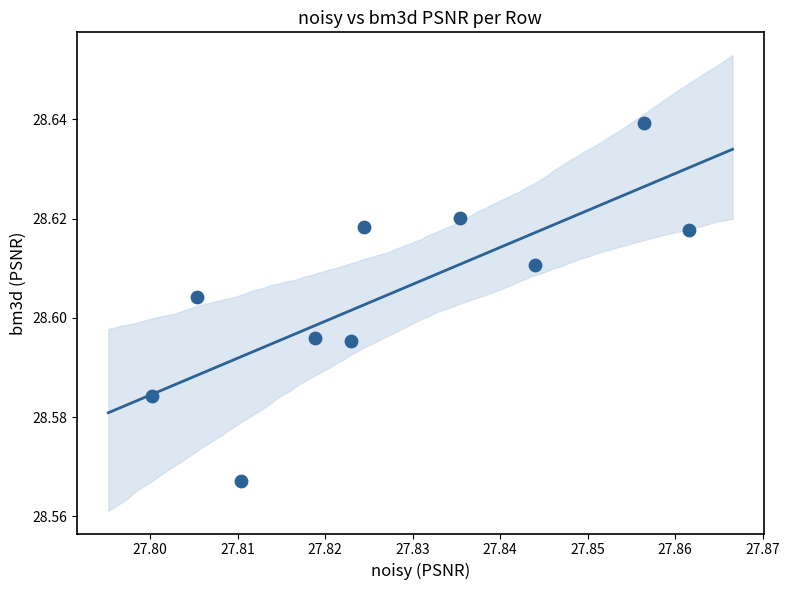

What is the average X value?

27.8